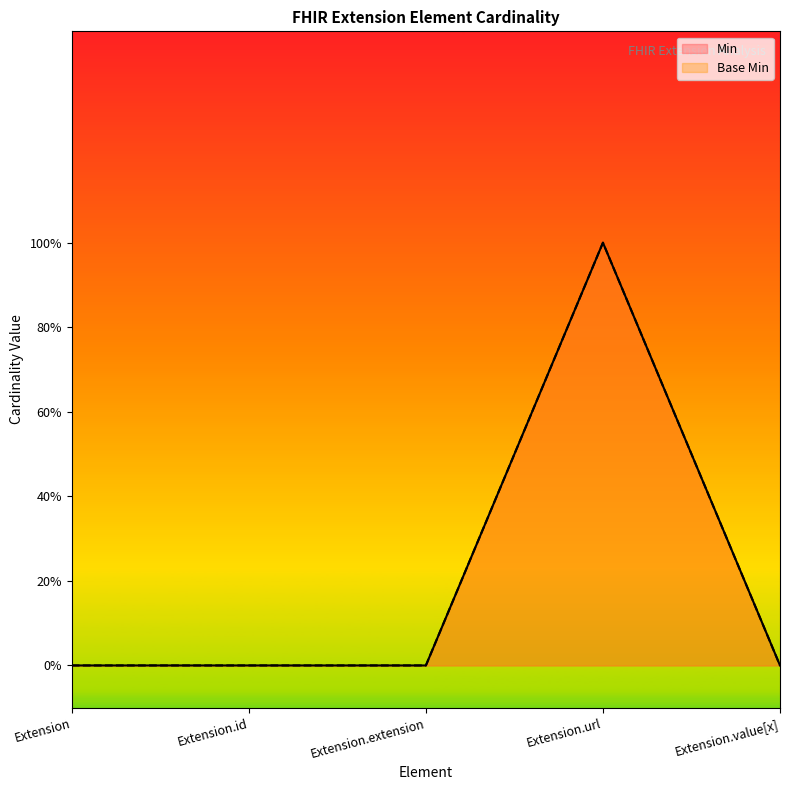

At how many categories does at least one series exceed 0?

1